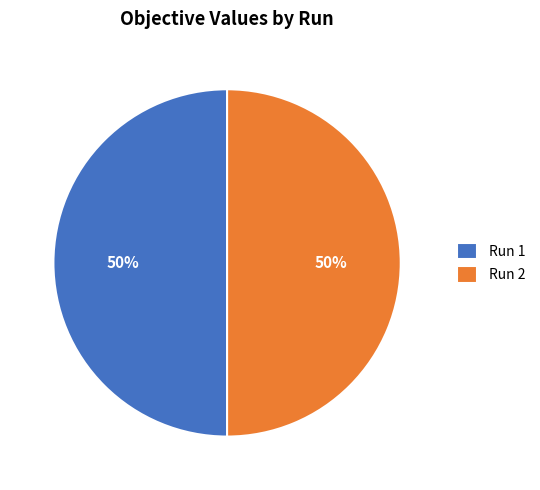

Do Run 2 and Run 1 together represent more than half of the pie?

Yes